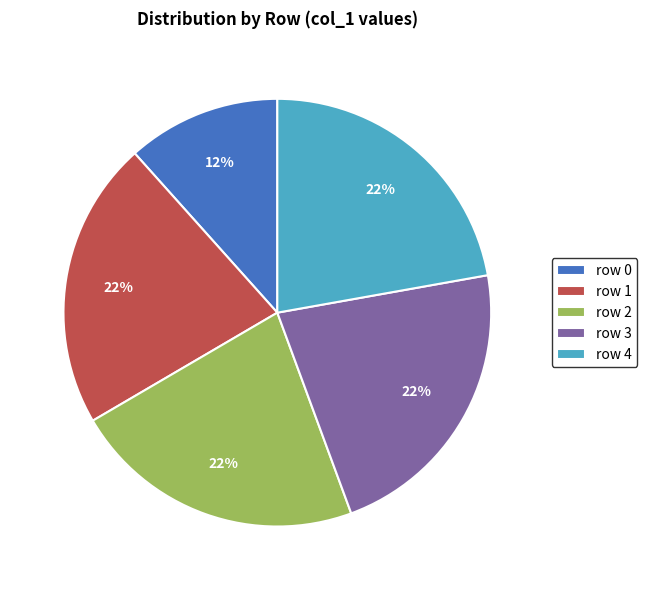

How many segments does this pie chart have?

5